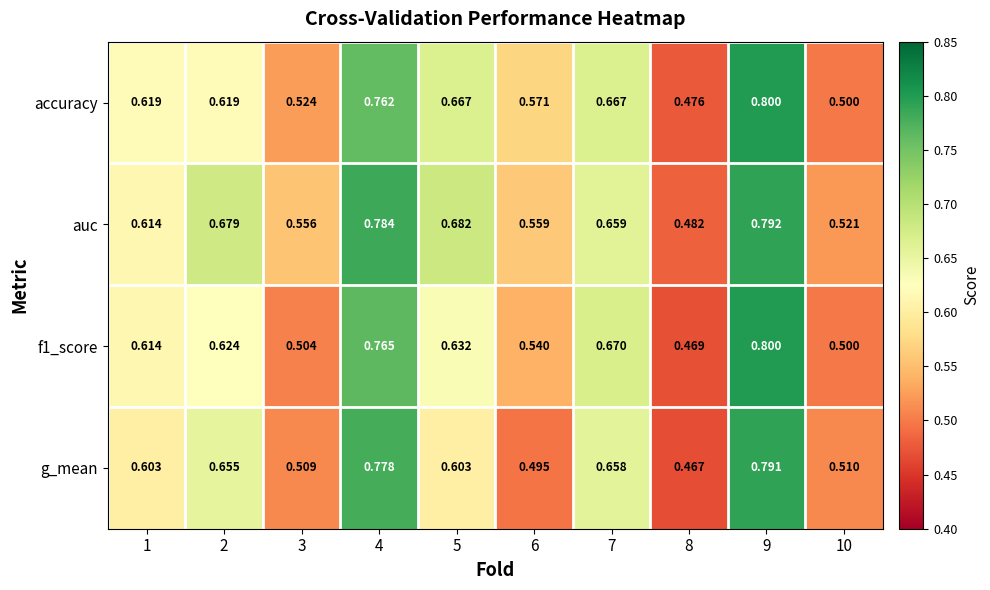

Which series has the largest total across all categories?

auc